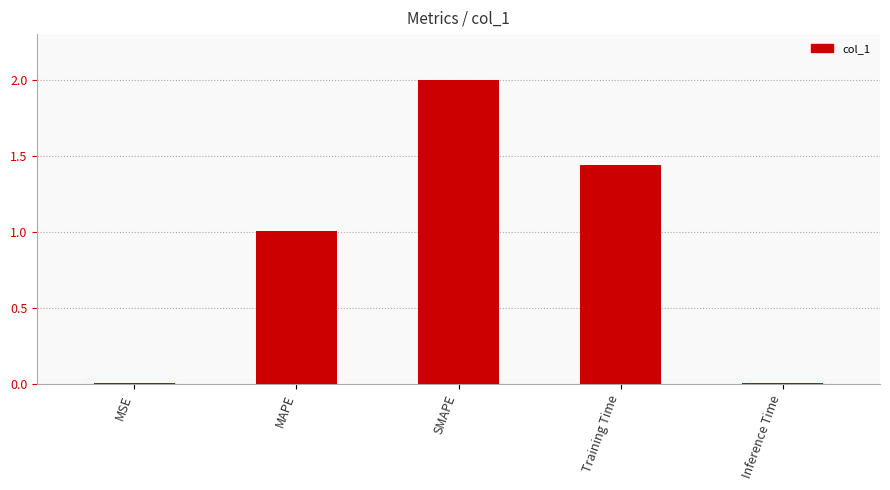

The chart shows a value of 1.1 at SMAPE. True or false?

False